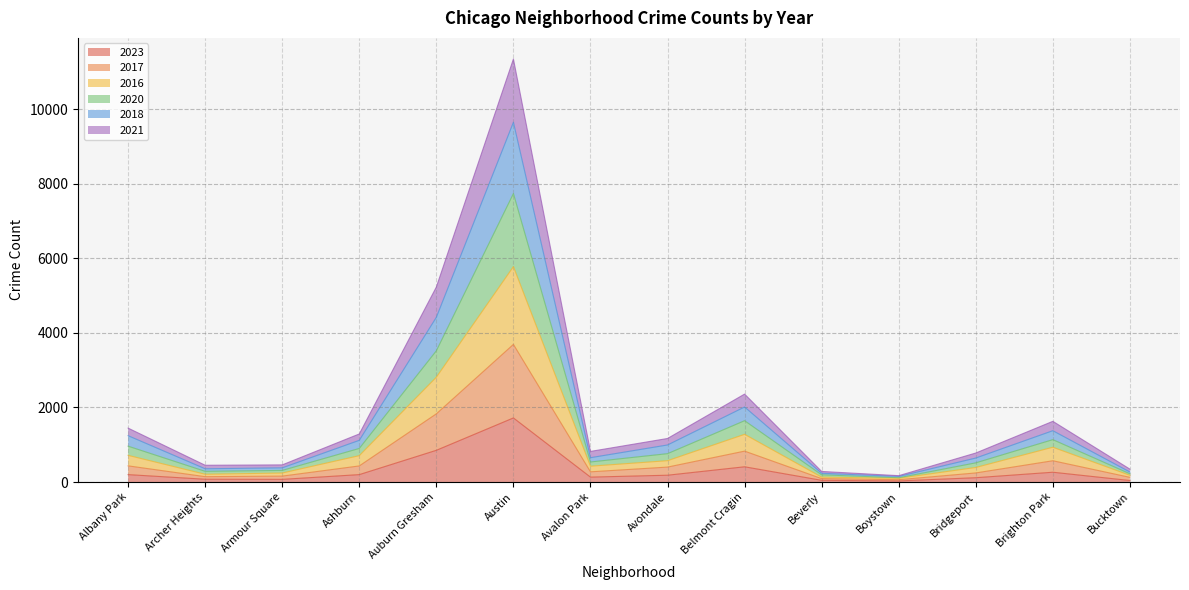

What is the label of the 9th point from the left?

Belmont Cragin